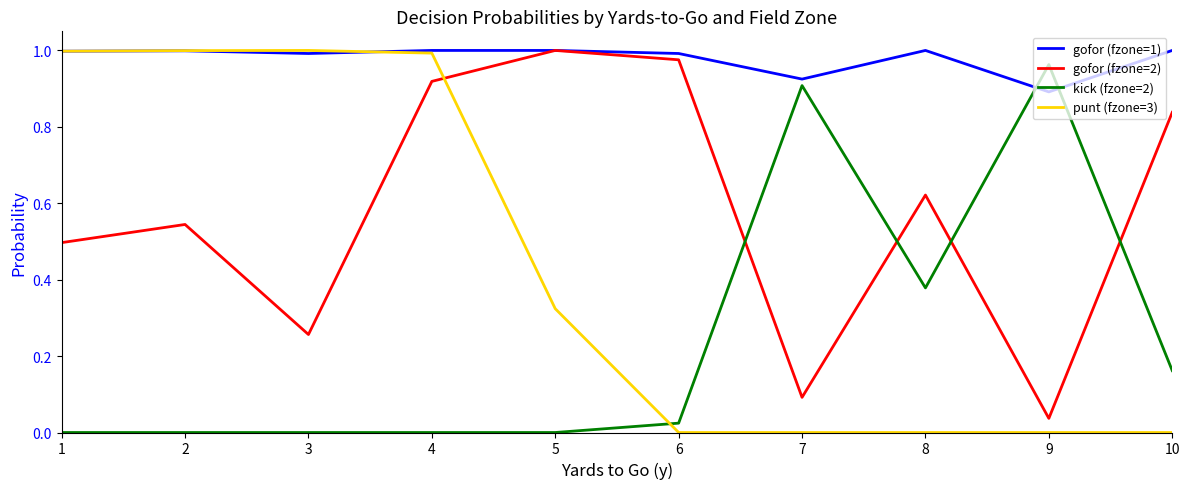

At how many categories does at least one series exceed 0?

10